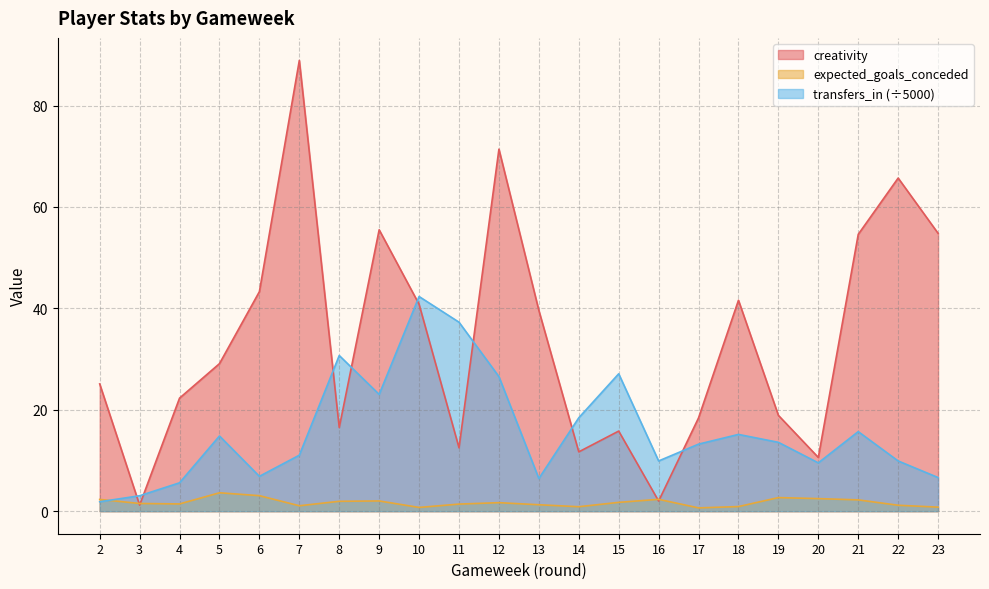

In creativity, how many points are higher than both neighbors (excluding endpoints)?

6